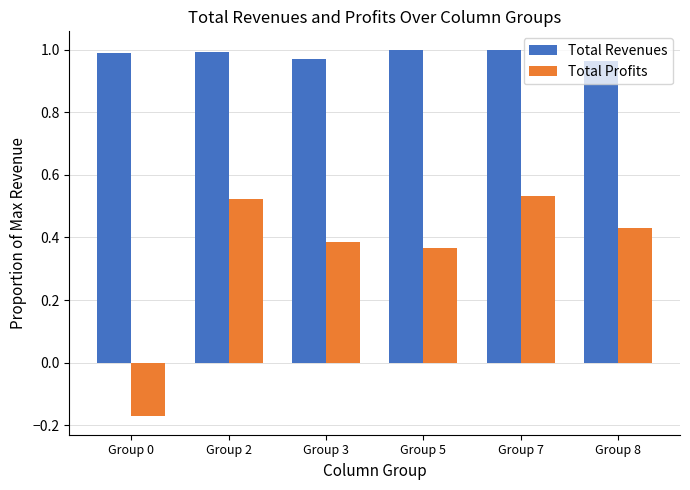

The Total Profits series shows 0.3 at Group 7. True or false?

False